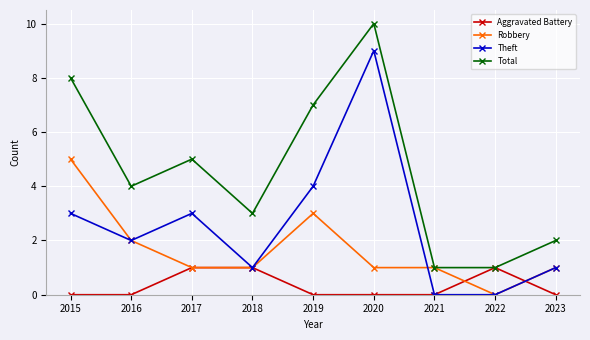

Reading right to left, extract all data points from this chart.

Aggravated Battery: 0	1	0	0	0	1	1	0	0
Robbery: 1	0	1	1	3	1	1	2	5
Theft: 1	0	0	9	4	1	3	2	3
Total: 2	1	1	10	7	3	5	4	8